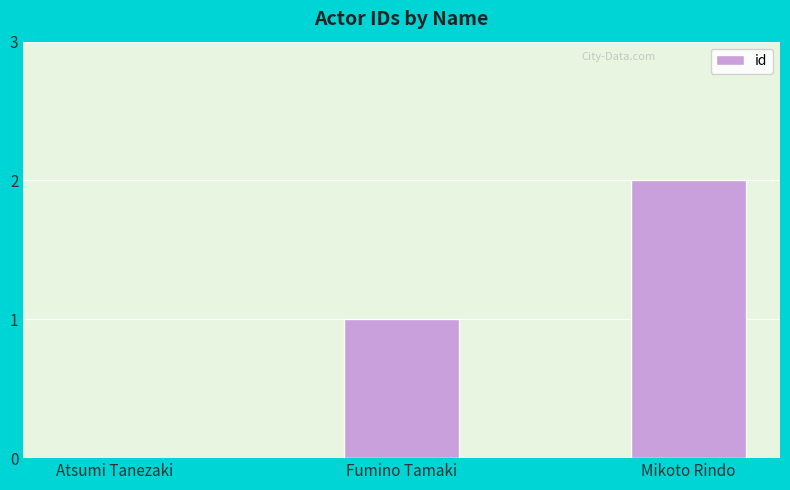

Count the values in the range 0 to 2.

3